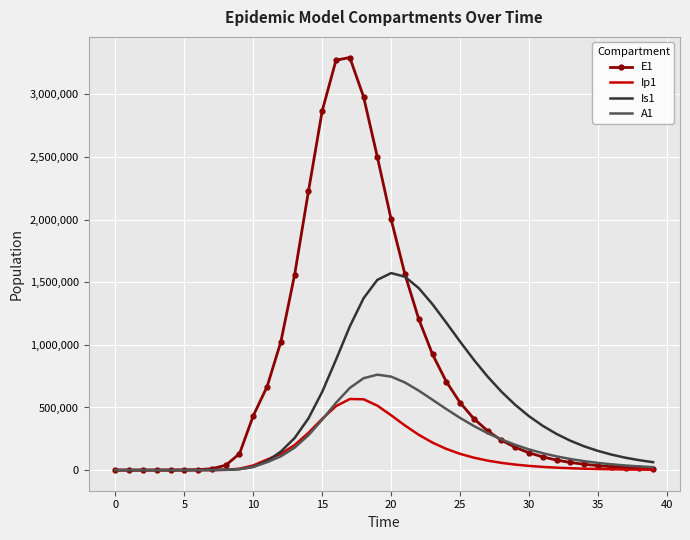

What is the difference between the second highest and minimum values in the E1 series?

3272911.1